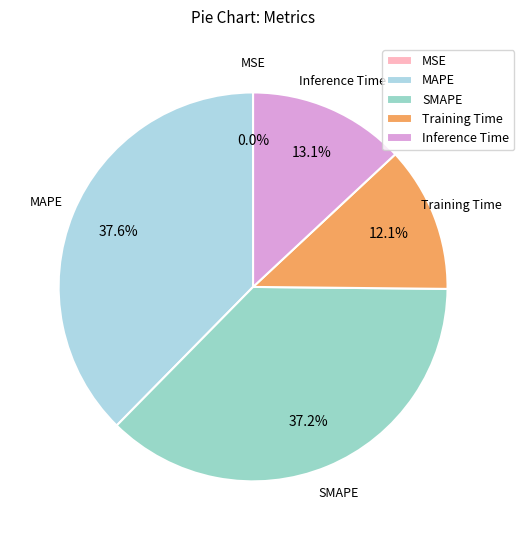

Between SMAPE and Inference Time, which is larger?

SMAPE